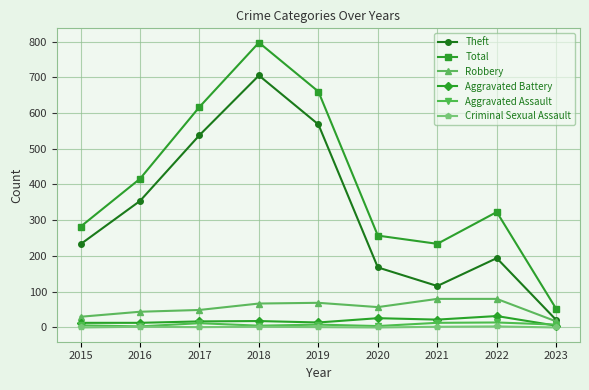

List the series in order of their peak value, lowest first.

Criminal Sexual Assault, Aggravated Assault, Aggravated Battery, Robbery, Theft, Total